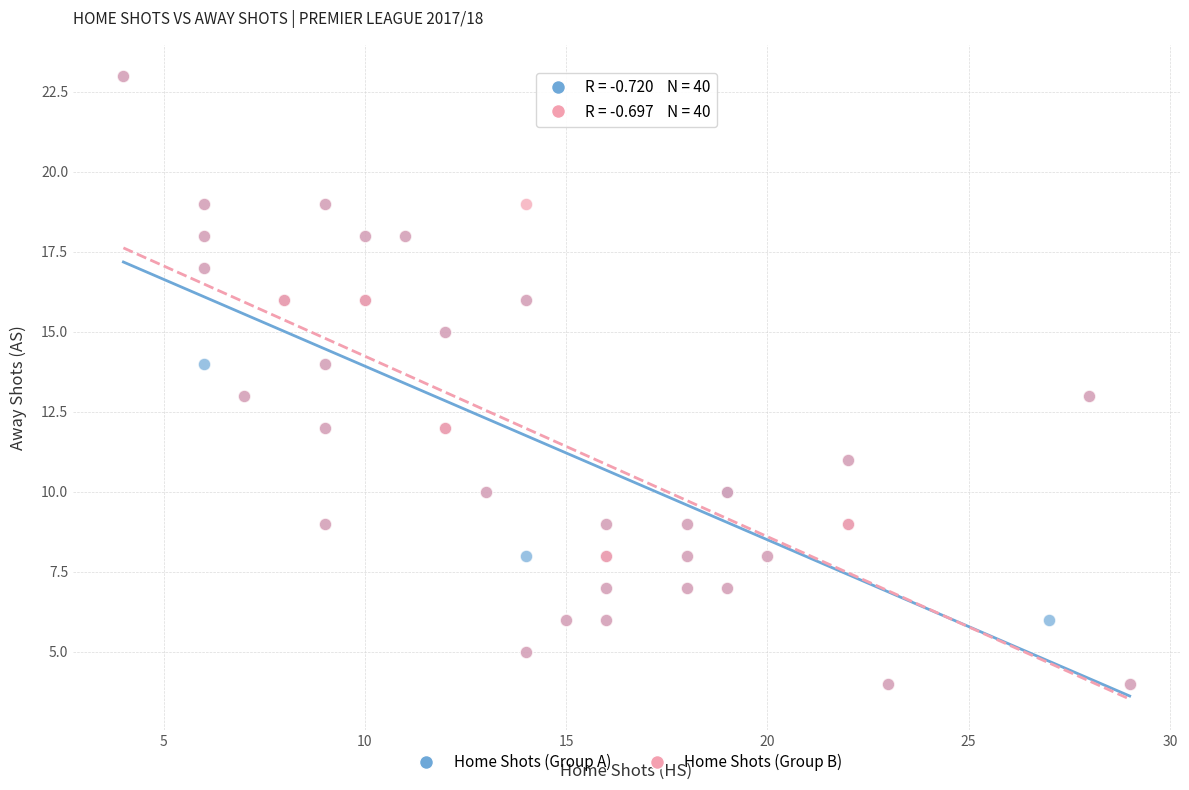

What are all the series names shown in the legend?

Home Shots (Group A), Home Shots (Group B)